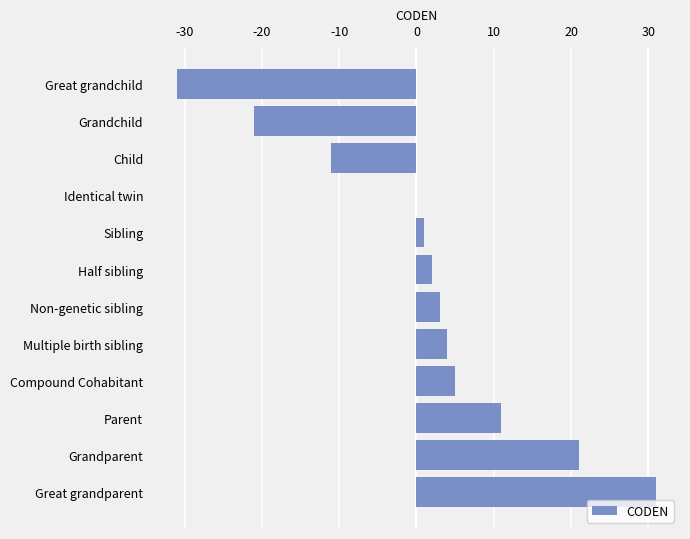

How many series are shown in this chart?

1